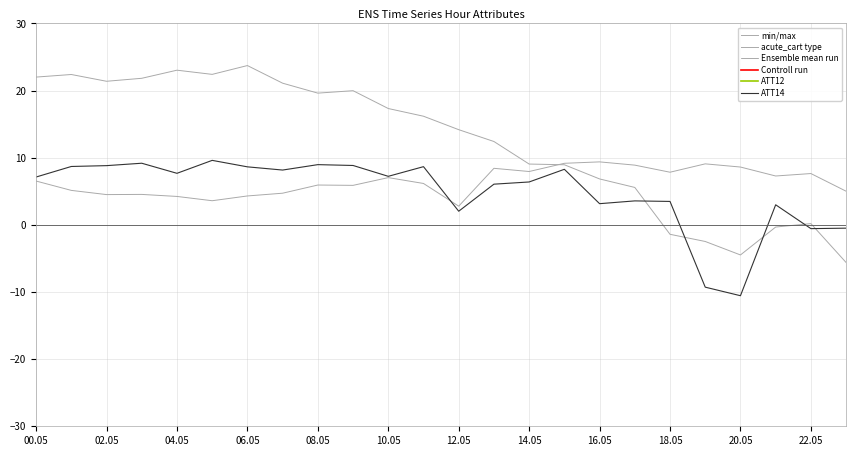

What is the sum of all acute_cart type values?

293.9